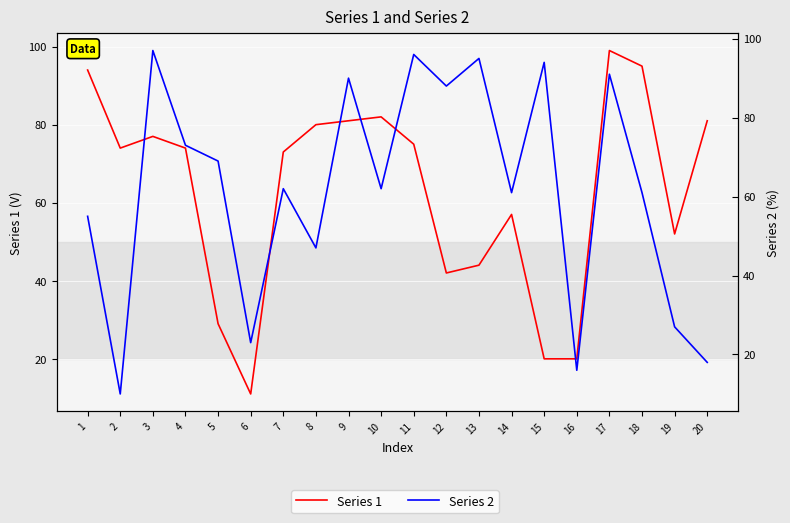

In Series 1, how many points are lower than both neighbors (excluding endpoints)?

4